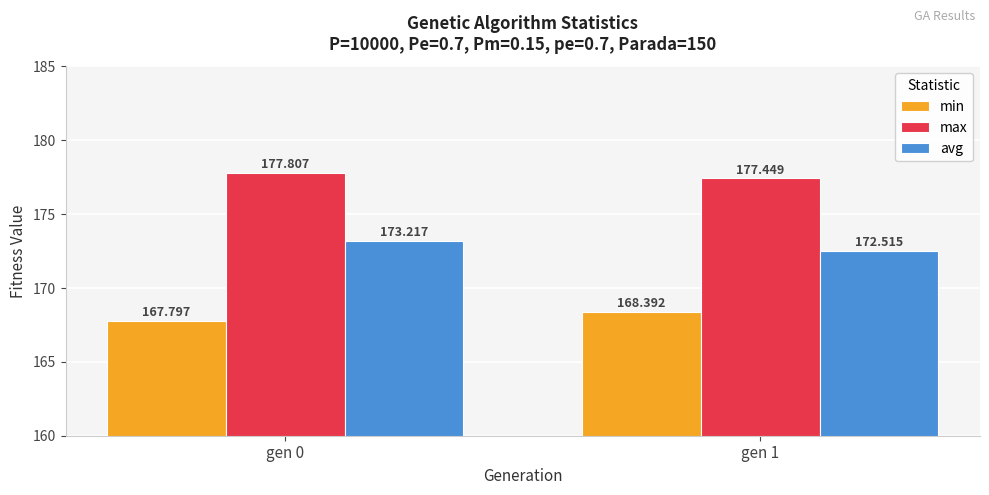

What is the difference between the highest and lowest values at gen 0?

10.0